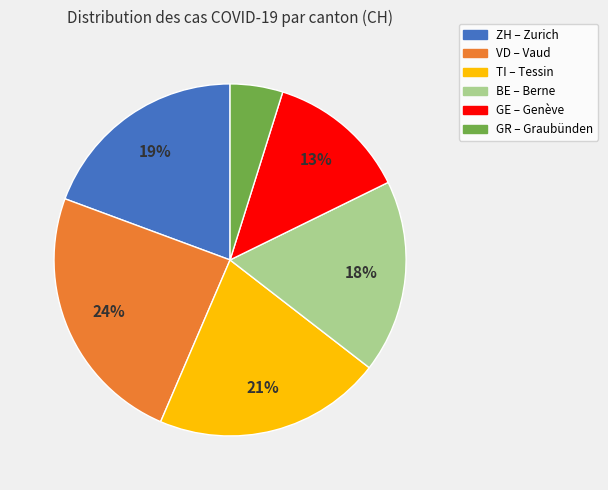

Does GR account for over 50% of the chart?

No